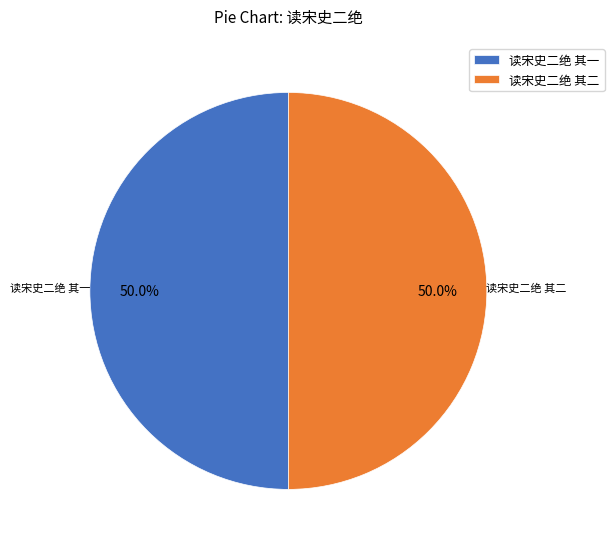

Is it true that 读宋史二绝 其二 is 50% of the pie?

True